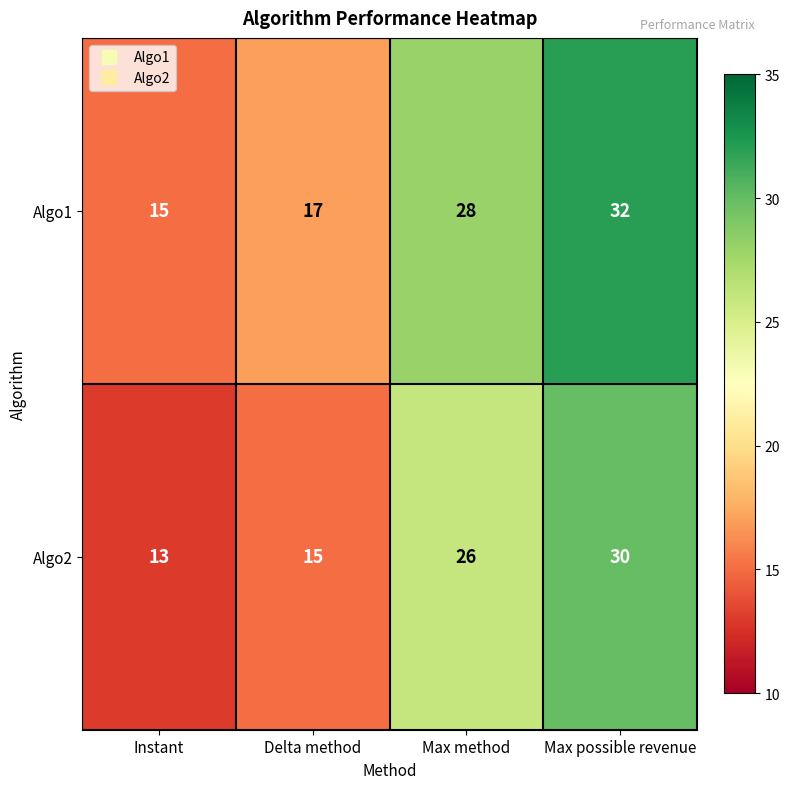

Which label corresponds to the largest value in the chart?

Max possible revenue